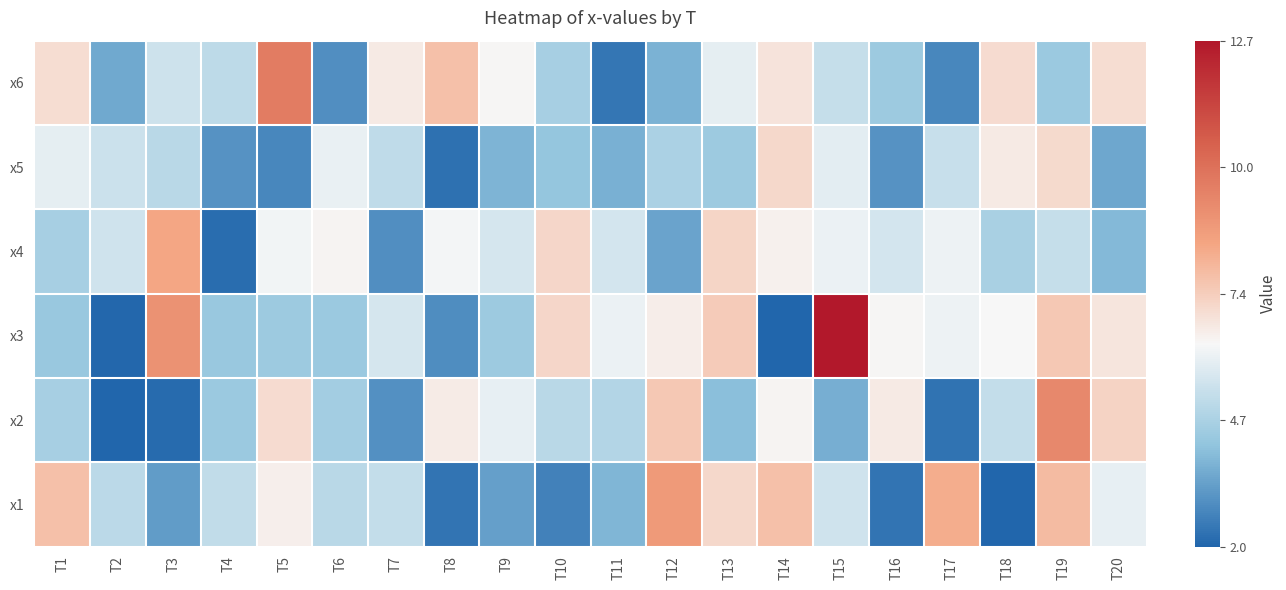

Rank the series by their maximum value, from lowest to highest.

x5, x4, x1, x2, x6, x3